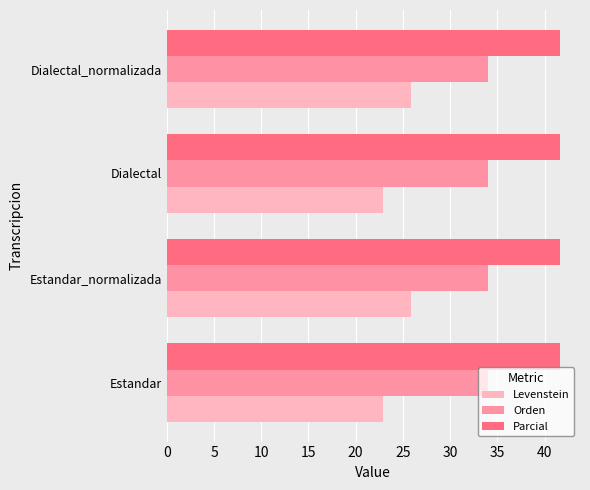

Is the value of Orden at Dialectal greater than the value of Parcial at Dialectal?

No